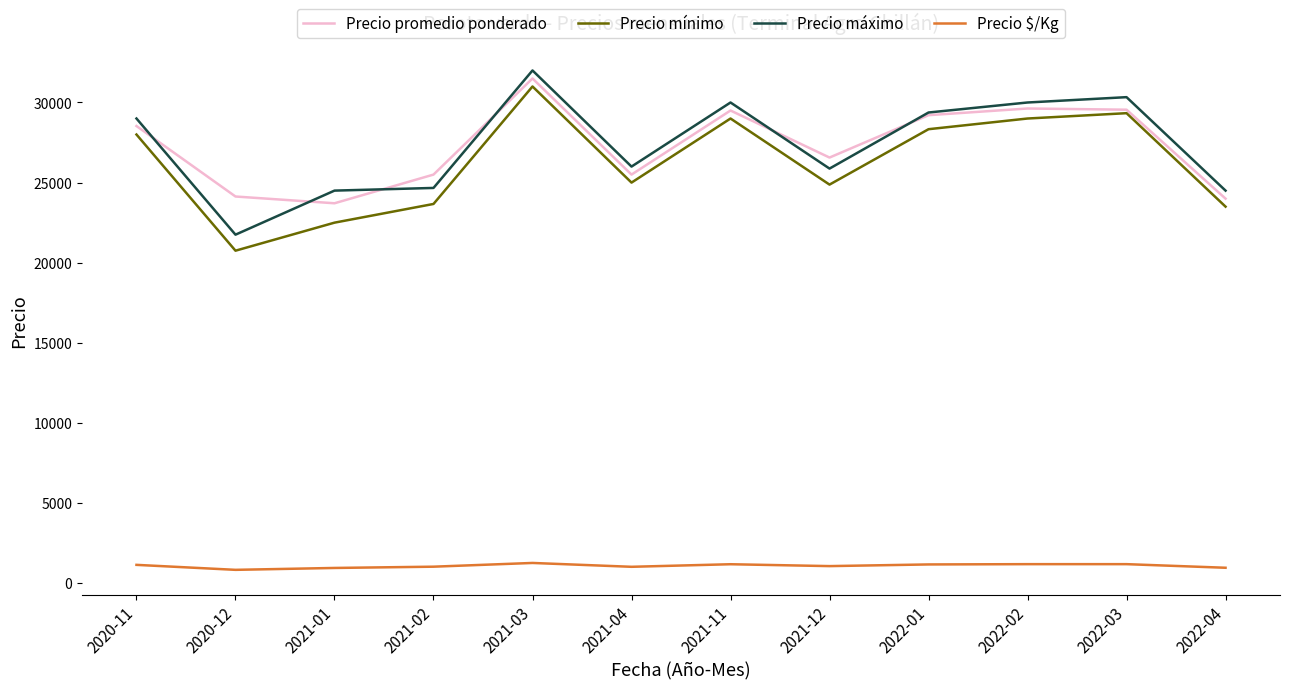

Does the chart have visible grid lines?

No